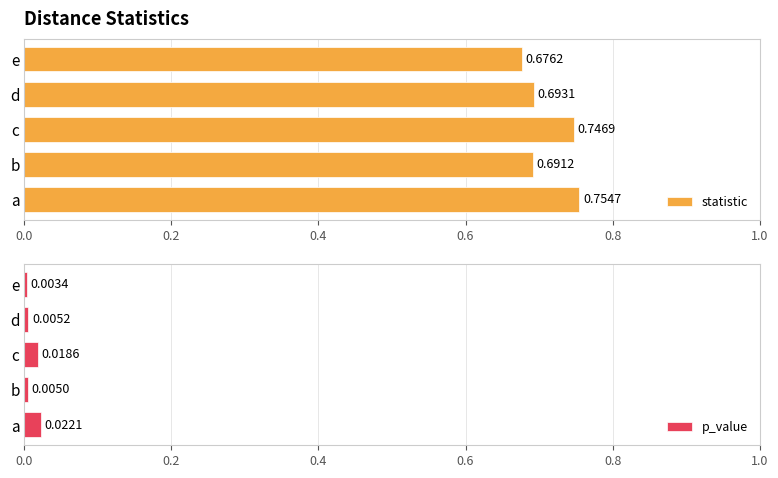

What is the greatest value displayed?

0.8